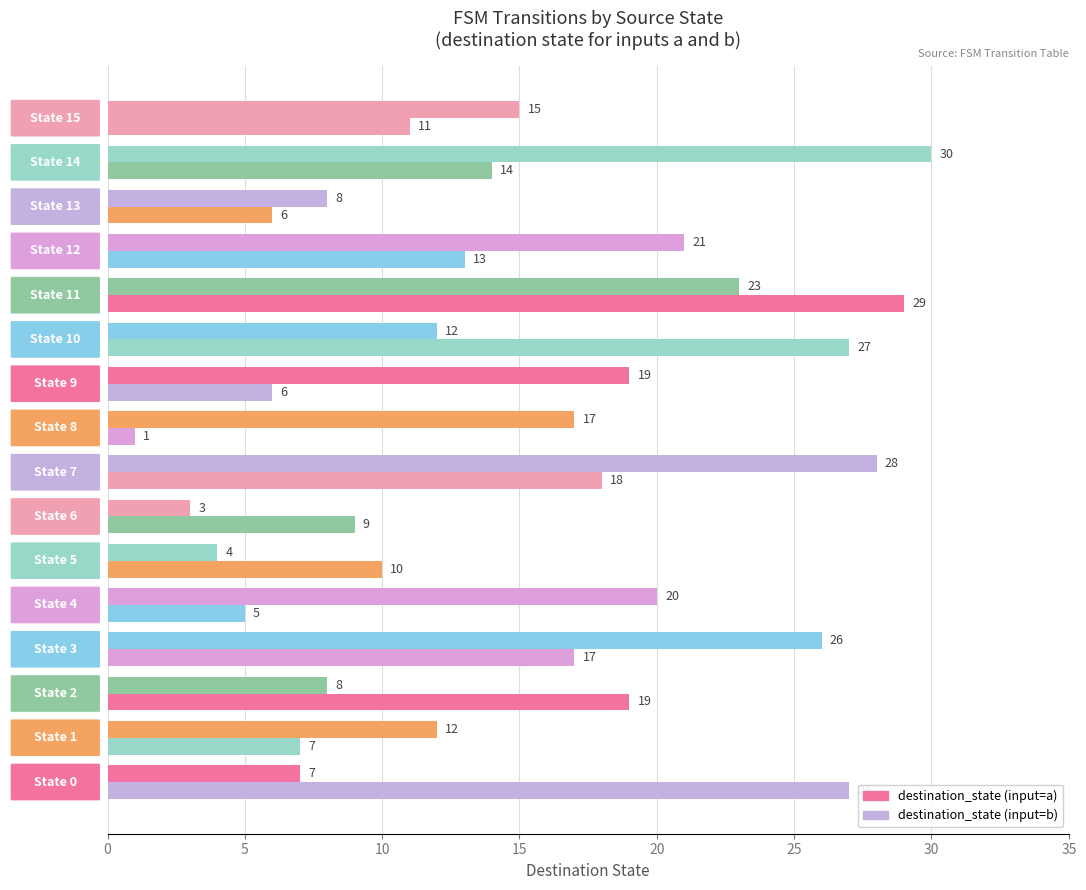

How many categories are shown in the chart?

16